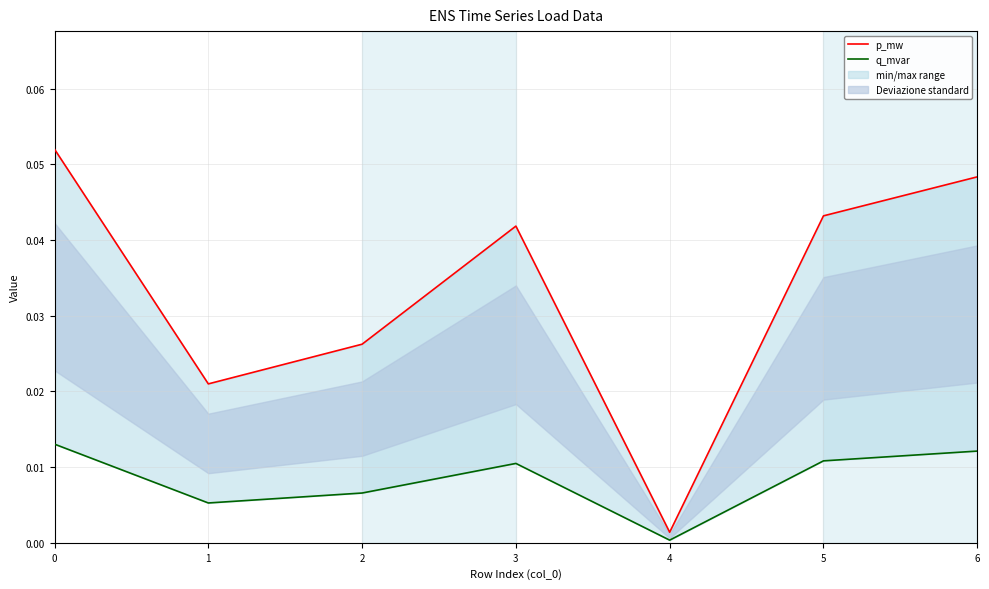

The p_mw series shows 0.0 at 4. True or false?

True